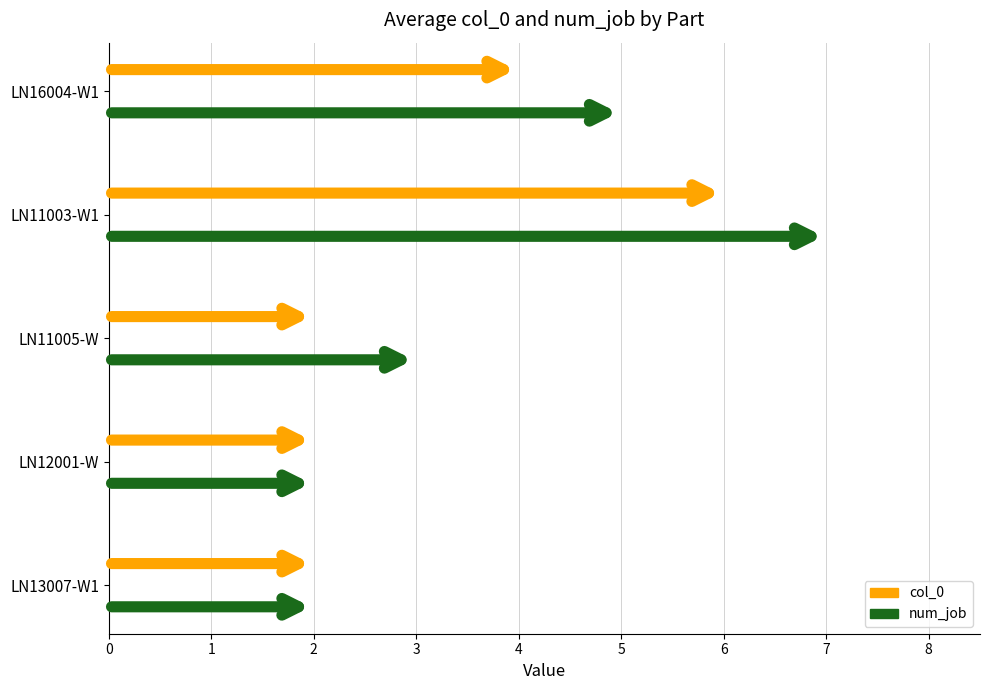

Rank the series by their average value, from highest to lowest.

num_job, col_0